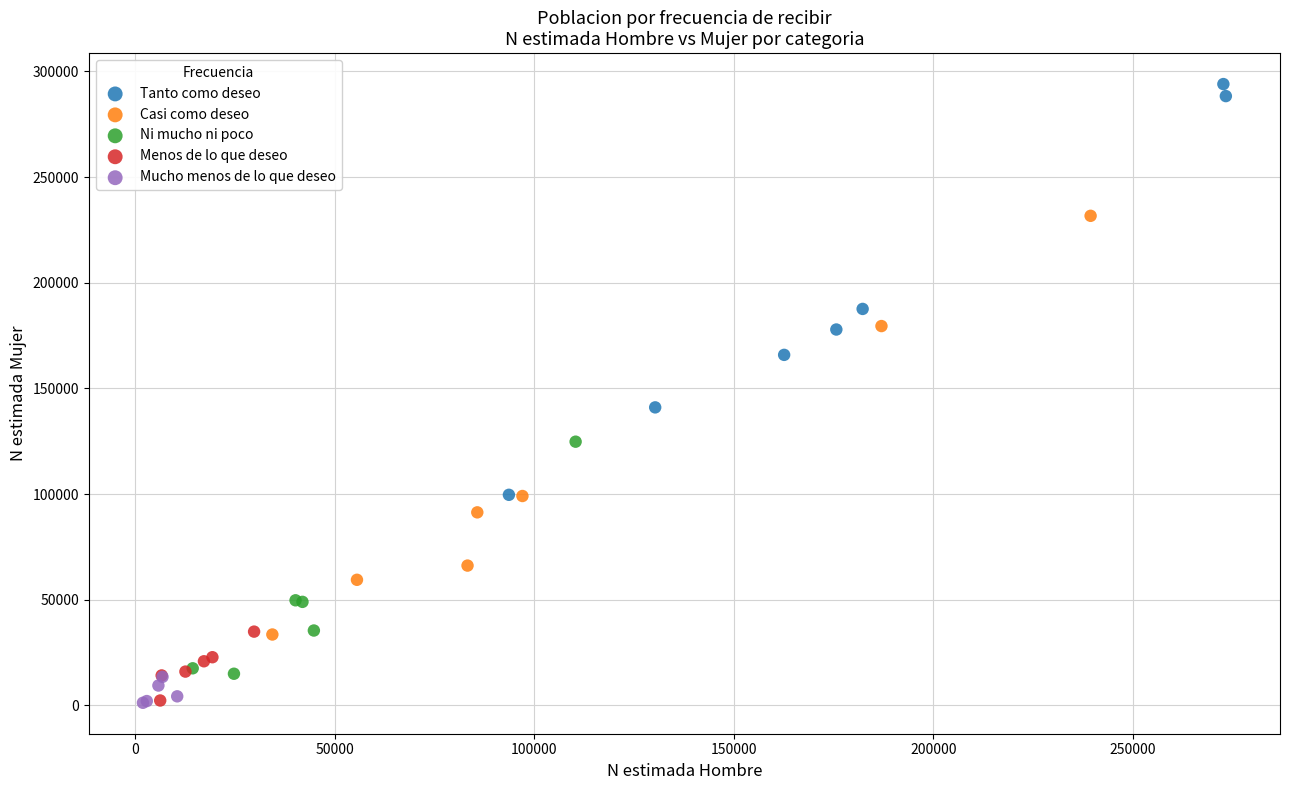

Which series reaches the maximum Y coordinate?

Tanto como deseo